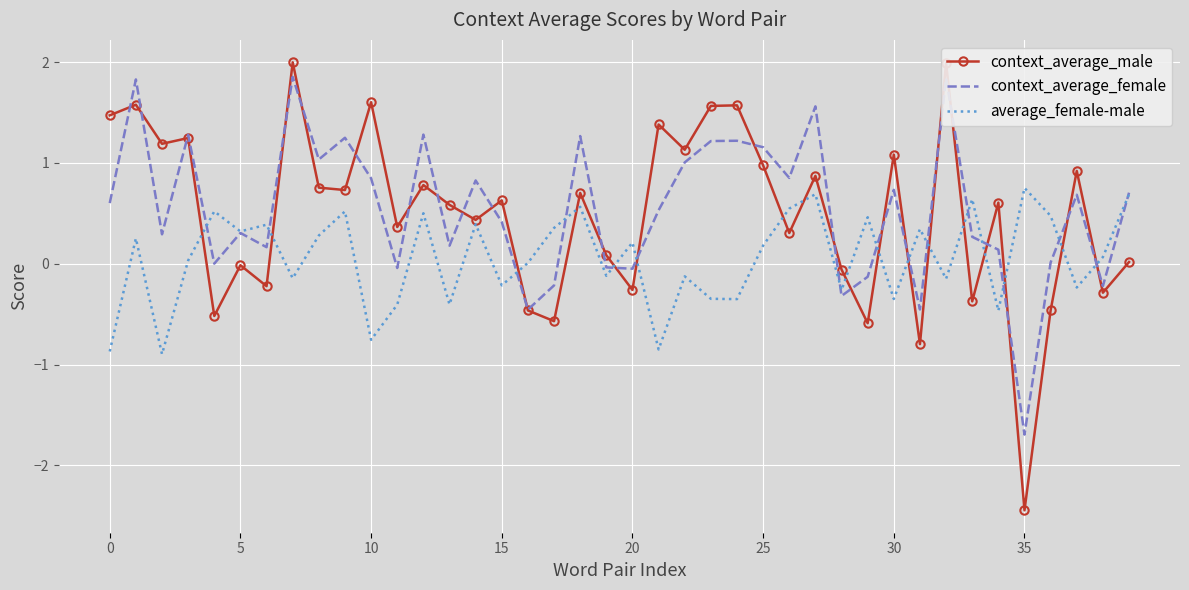

Which series has the widest spread of values?

context_average_male